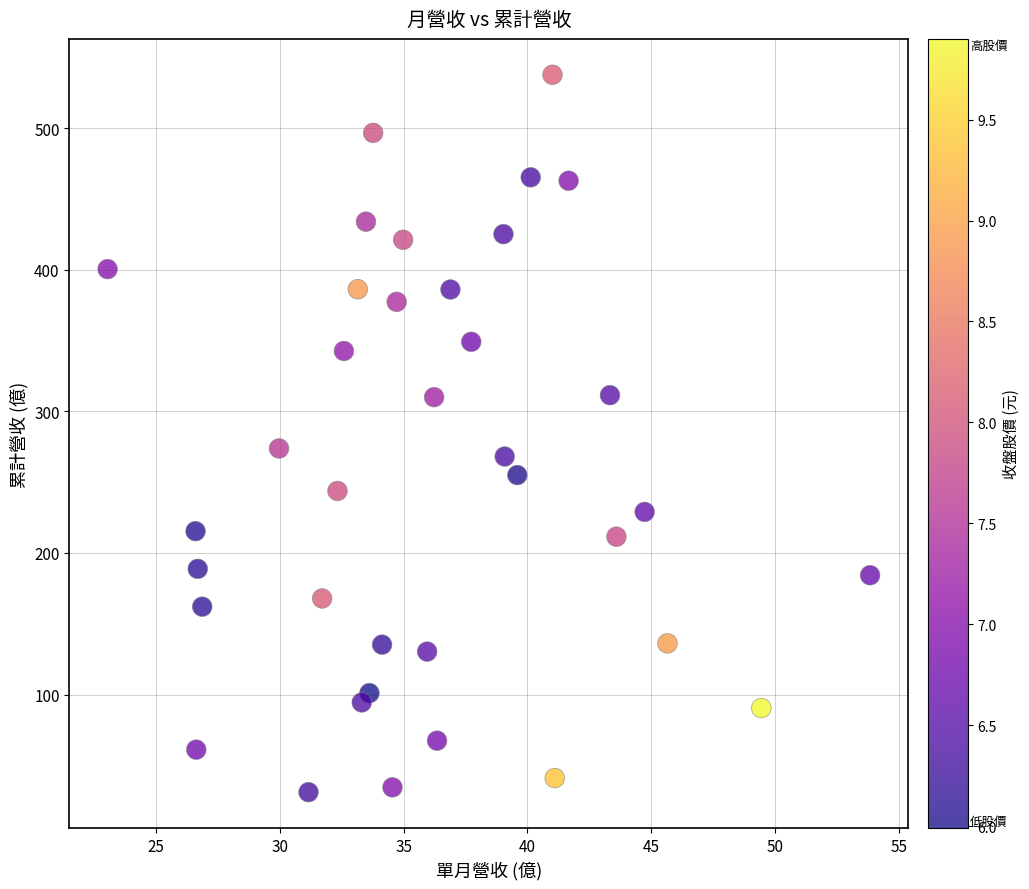

What is the range of Y values (max minus min)?

506.4